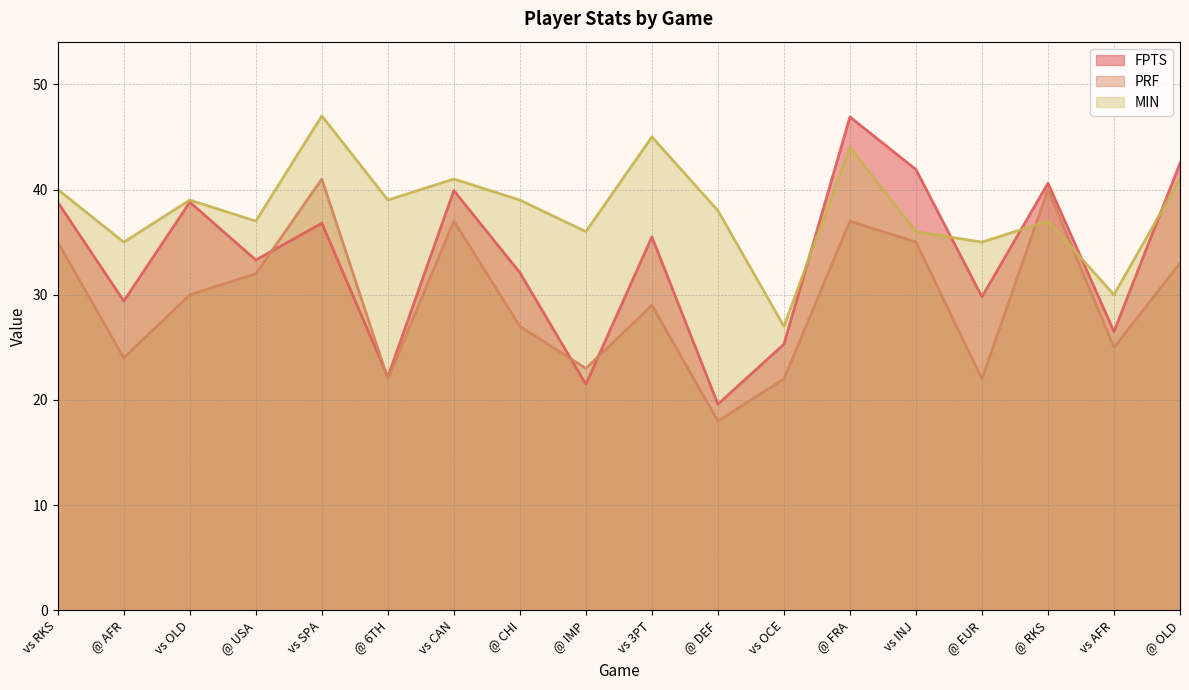

Reading left to right, extract all data points from this chart.

FPTS: vs RKS=38.8	@ AFR=29.4	vs OLD=38.8	@ USA=33.3	vs SPA=36.8	@ 6TH=22.2	vs CAN=39.9	@ CHI=32.1	@ IMP=21.5	vs 3PT=35.5	@ DEF=19.6	vs OCE=25.3	@ FRA=46.9	vs INJ=41.9	@ EUR=29.8	@ RKS=40.6	vs AFR=26.5	@ OLD=42.5
PRF: vs RKS=35.0	@ AFR=24.0	vs OLD=30.0	@ USA=32.0	vs SPA=41.0	@ 6TH=22.0	vs CAN=37.0	@ CHI=27.0	@ IMP=23.0	vs 3PT=29.0	@ DEF=18.0	vs OCE=22.0	@ FRA=37.0	vs INJ=35.0	@ EUR=22.0	@ RKS=40.0	vs AFR=25.0	@ OLD=33.0
MIN: vs RKS=40.0	@ AFR=35.0	vs OLD=39.0	@ USA=37.0	vs SPA=47.0	@ 6TH=39.0	vs CAN=41.0	@ CHI=39.0	@ IMP=36.0	vs 3PT=45.0	@ DEF=38.0	vs OCE=27.0	@ FRA=44.0	vs INJ=36.0	@ EUR=35.0	@ RKS=37.0	vs AFR=30.0	@ OLD=41.0